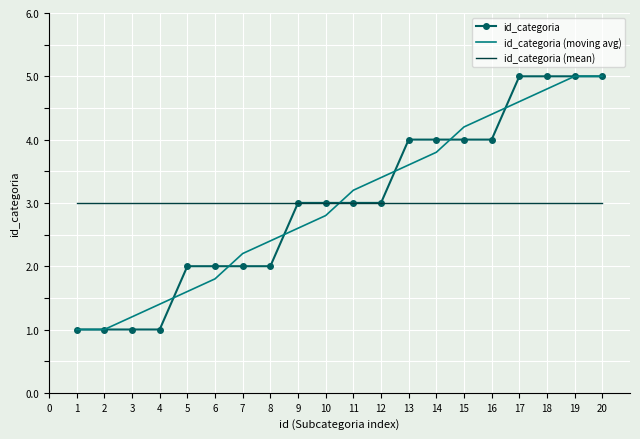

What value does the id_categoria (moving avg) series have at 16?

4.4